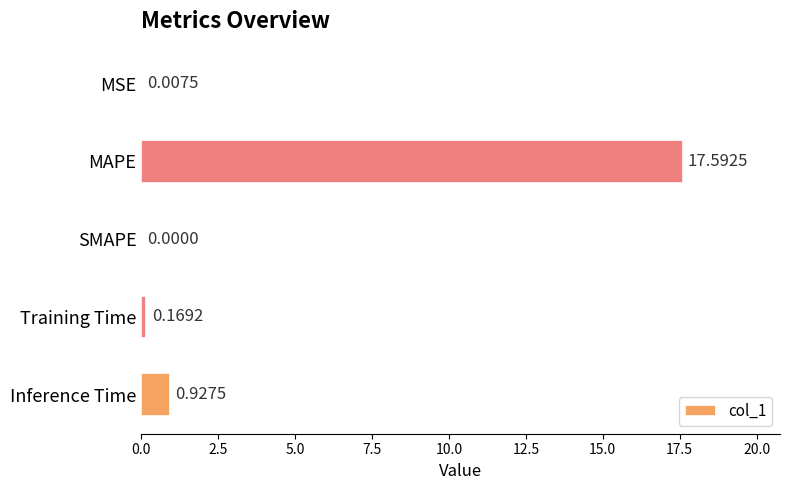

At which category does the chart reach its peak across all series?

MAPE